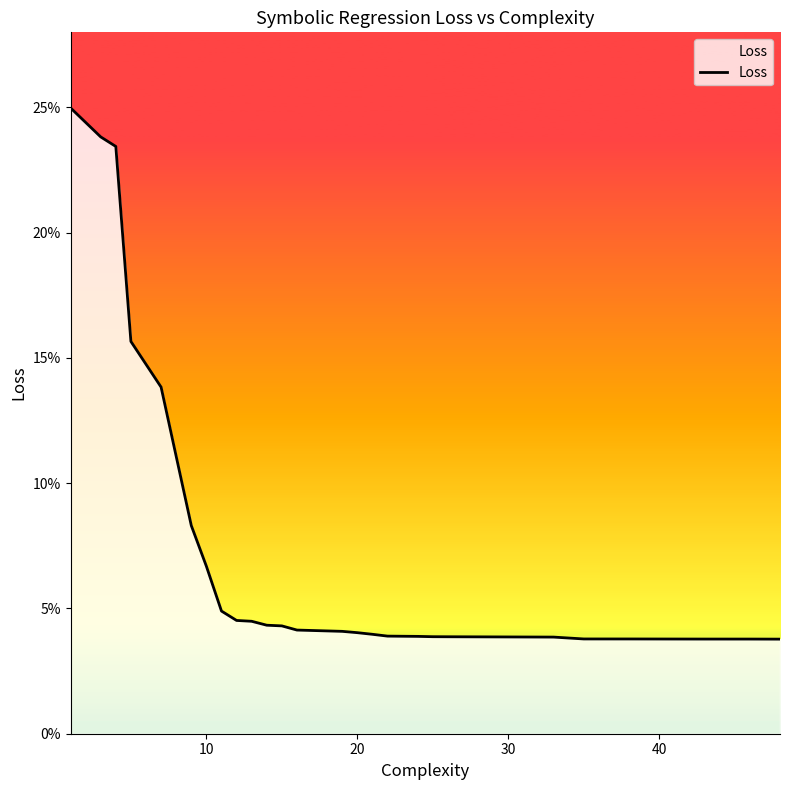

The value at 13 is 0.0. True or false?

False